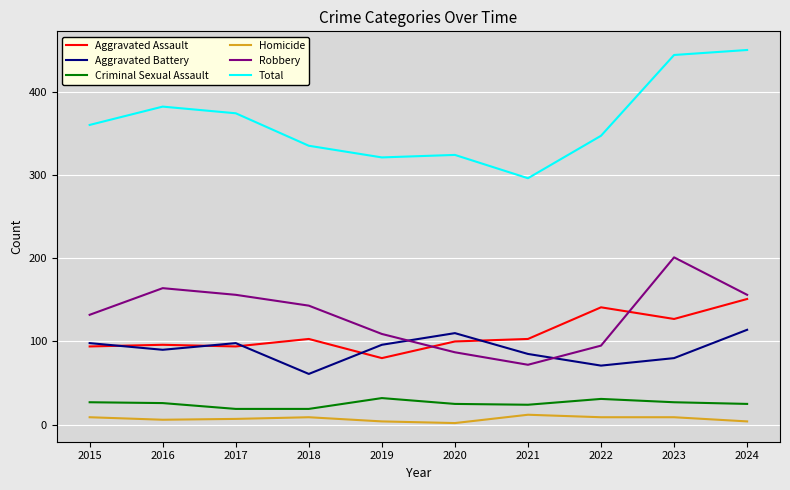

True or false: Total and Aggravated Assault intersect in this chart.

False